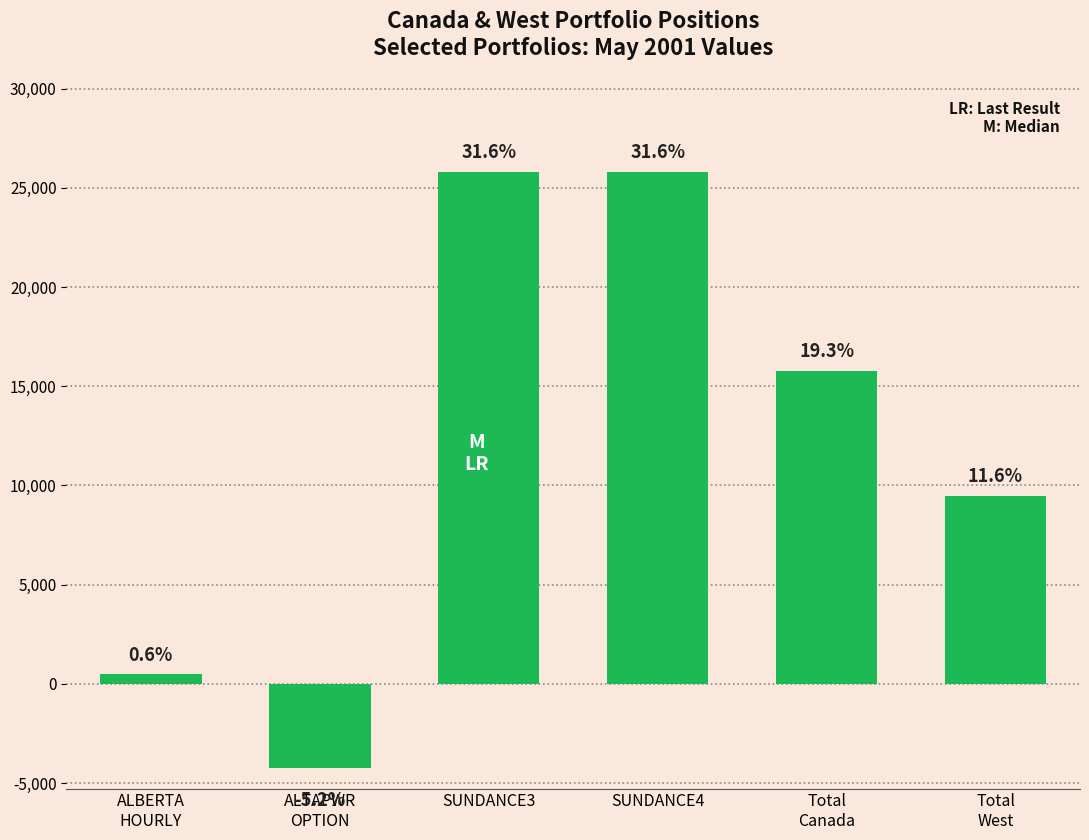

Reading right to left, transcribe all the data shown in this chart.

Total
West=9454.6	Total
Canada=15776.1	SUNDANCE4=25804.6	SUNDANCE3=25804.6	ALTAPWR
OPTION=-4214.0	ALBERTA
HOURLY=479.0